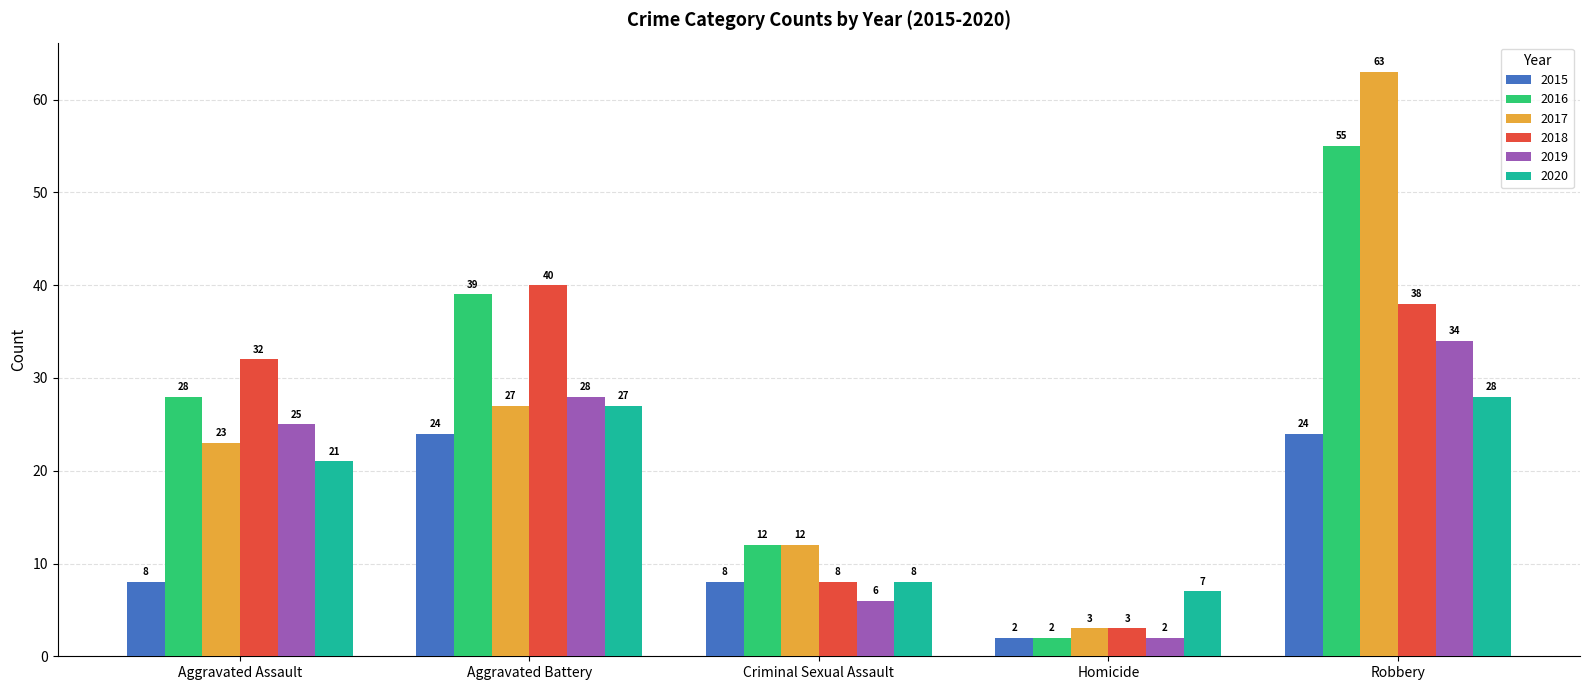

At Robbery, list the series in order from largest to smallest.

2017, 2016, 2018, 2019, 2020, 2015